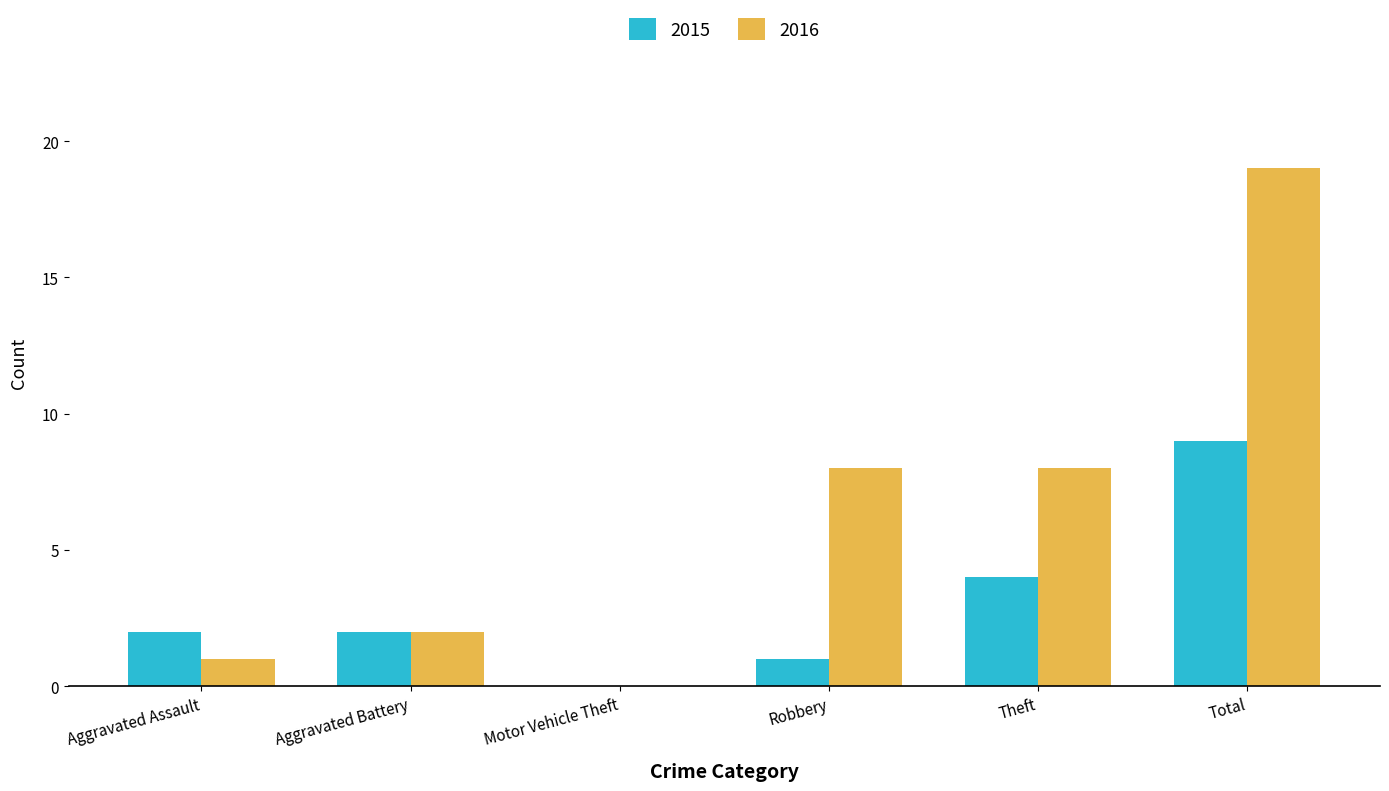

Reading left to right, extract all data points from this chart.

2015: Aggravated Assault=2	Aggravated Battery=2	Motor Vehicle Theft=0	Robbery=1	Theft=4	Total=9
2016: Aggravated Assault=1	Aggravated Battery=2	Motor Vehicle Theft=0	Robbery=8	Theft=8	Total=19